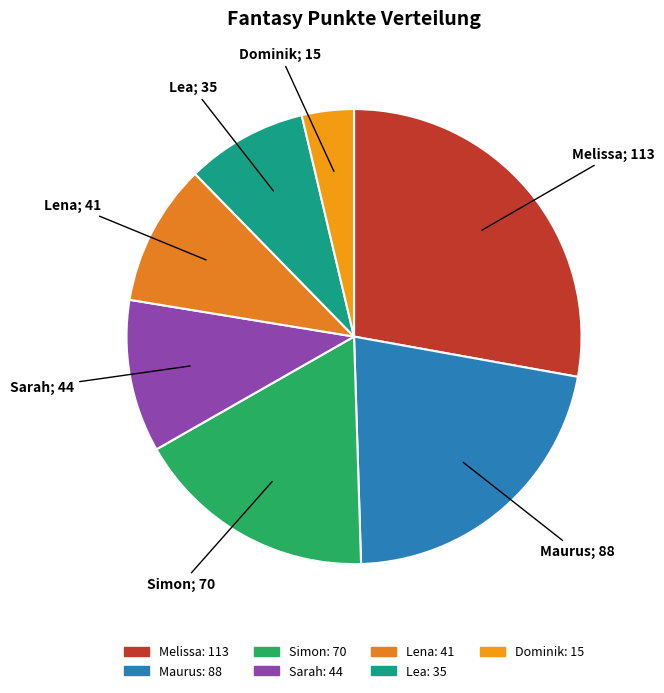

How many slices are in this pie chart?

7